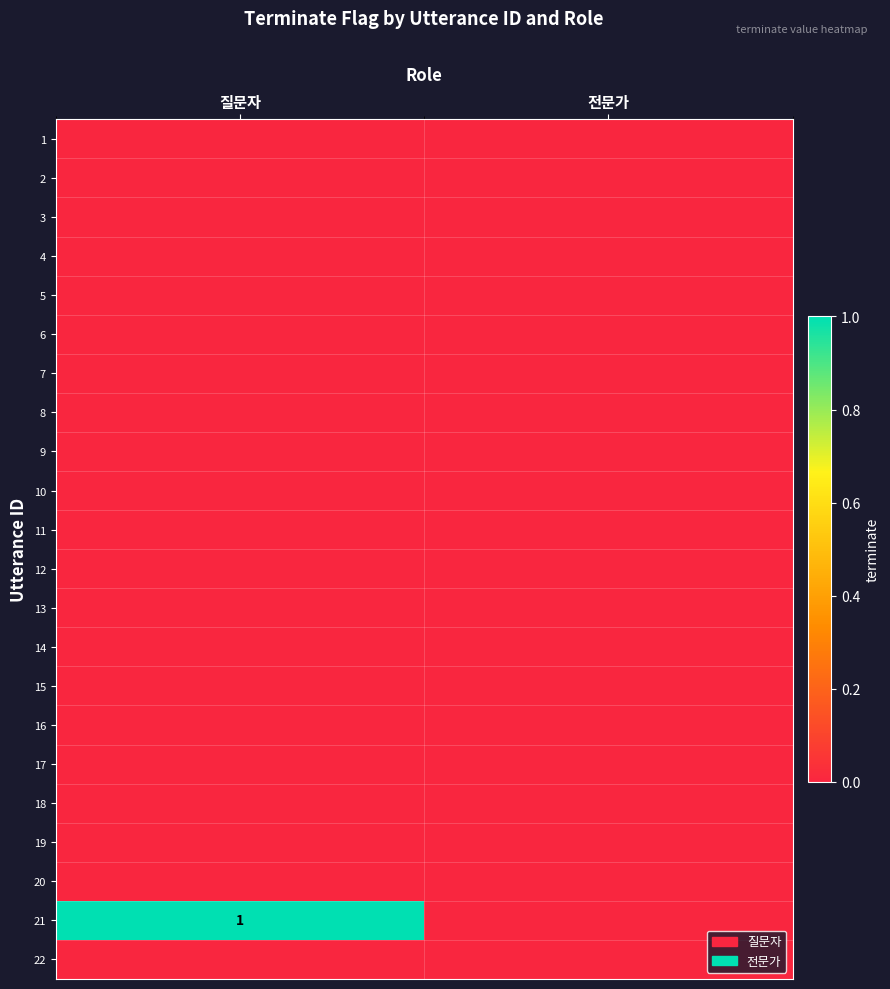

True or false: 1 has a value of 0 at 전문가.

True